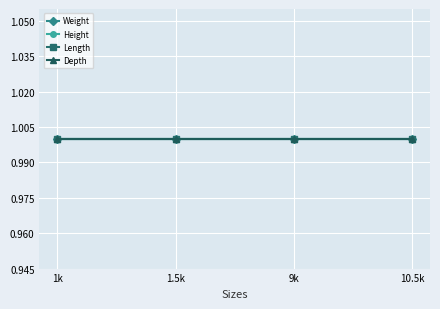

Read the Length value at 9k.

1